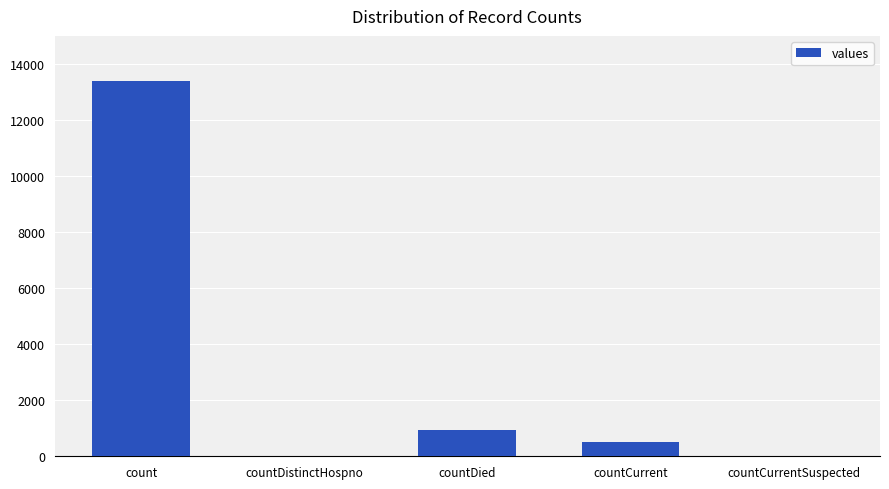

Reading left to right, transcribe all the data shown in this chart.

13400	0	951	496	0